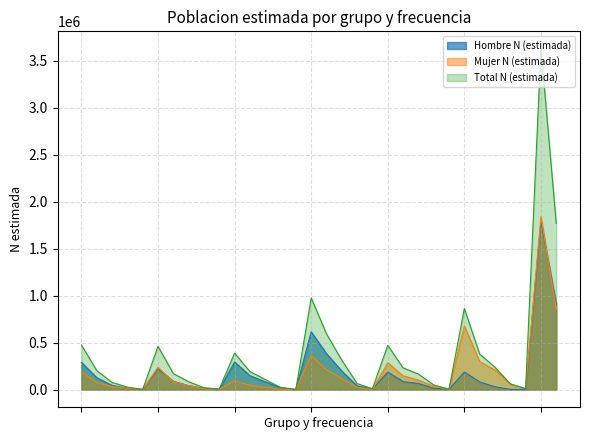

Between 1 and 16, which is larger?

16